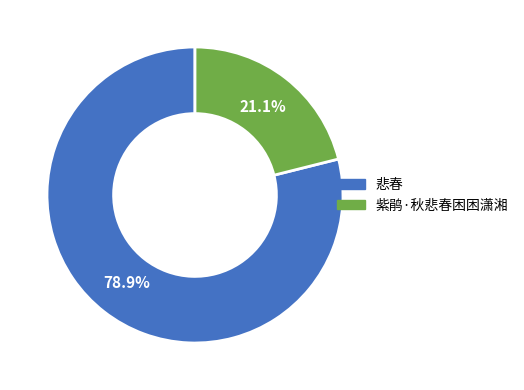

Does any single category account for the majority?

Yes